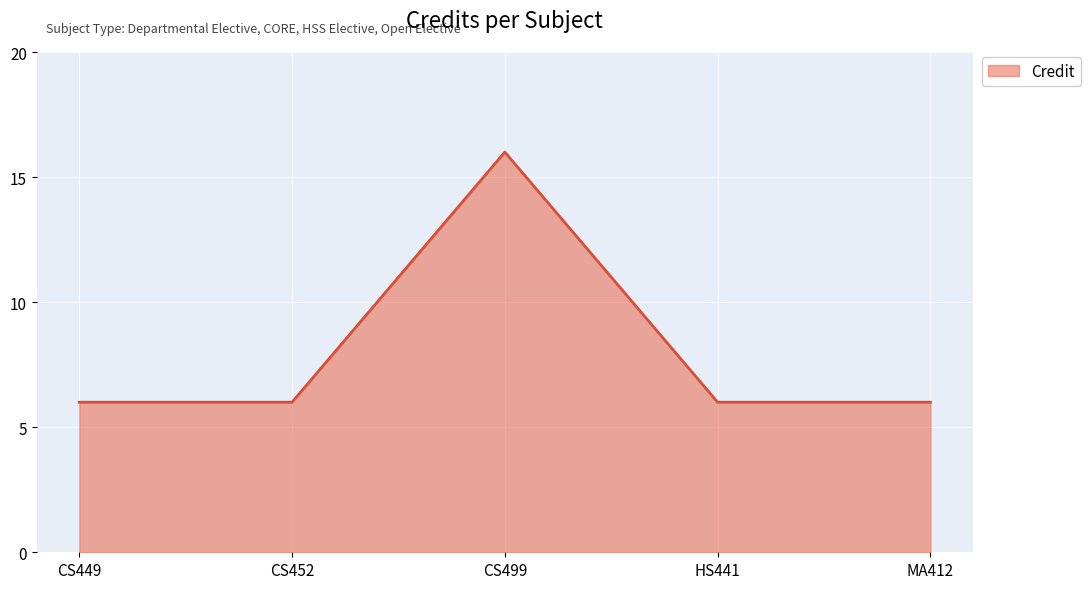

Does the chart display data point markers on the line(s)?

No